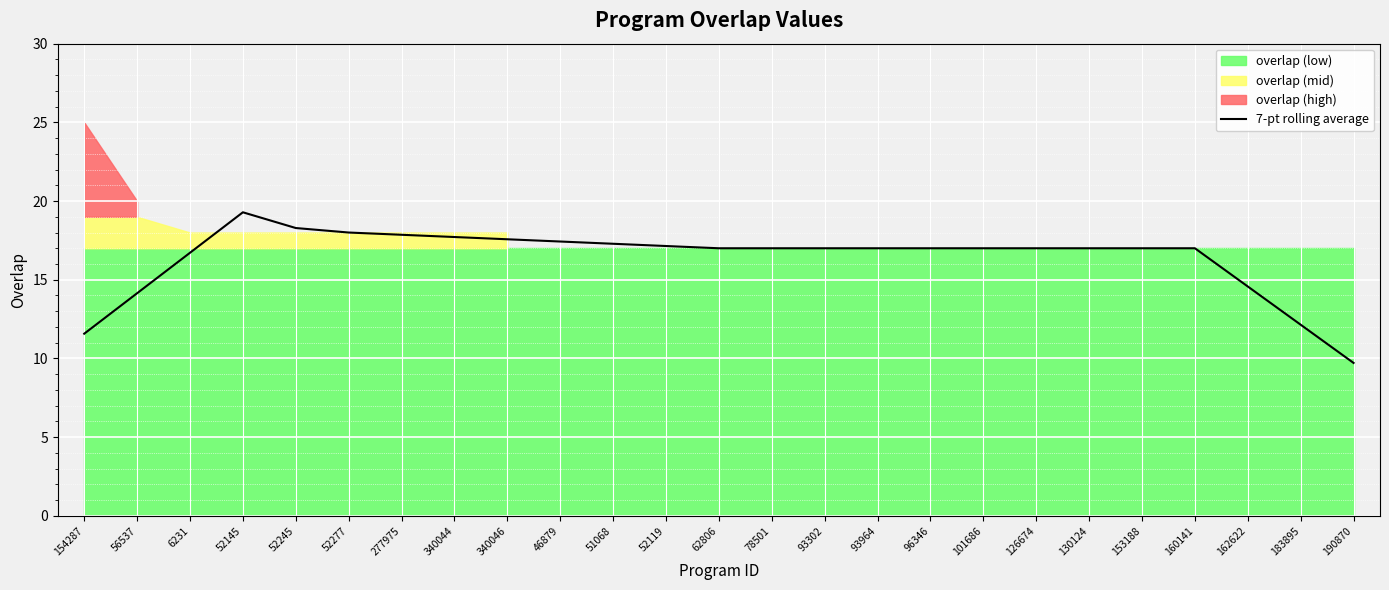

What is the label of the 2nd point from the right?

183895